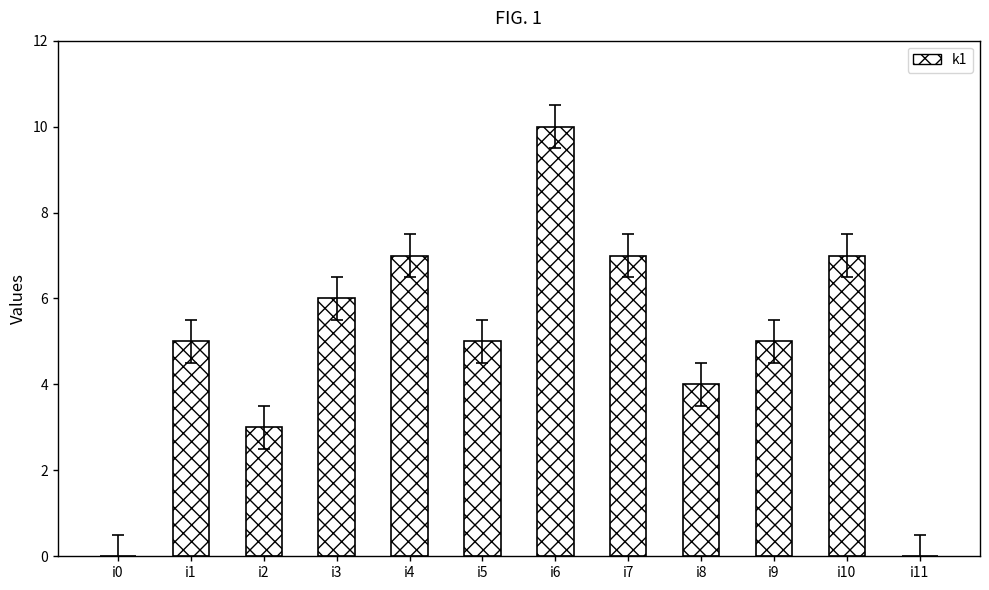

What is the sum of all values?

59